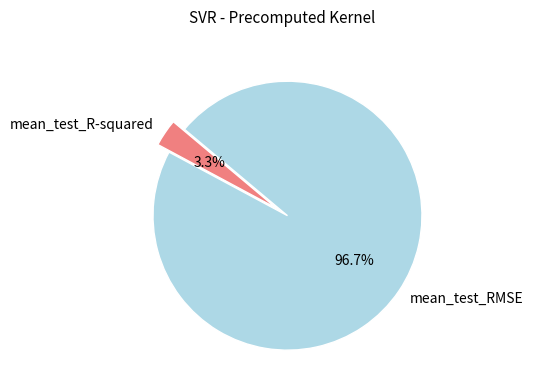

To the nearest percent, what percentage of the pie is mean_test_R-squared?

3%